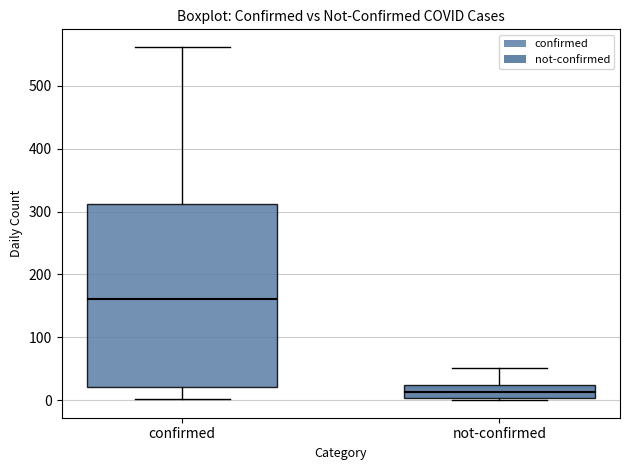

Reading left to right, read every box against the y-axis: the position of its median line, the range the box covers, and the ends of its whiskers. The values are not printed on the chart, so give them approximately, as read against the axis.

confirmed: median 160, box 20 to 310, whiskers 0 to 560
not-confirmed: median 10, box 0 to 20, whiskers 0 to 50